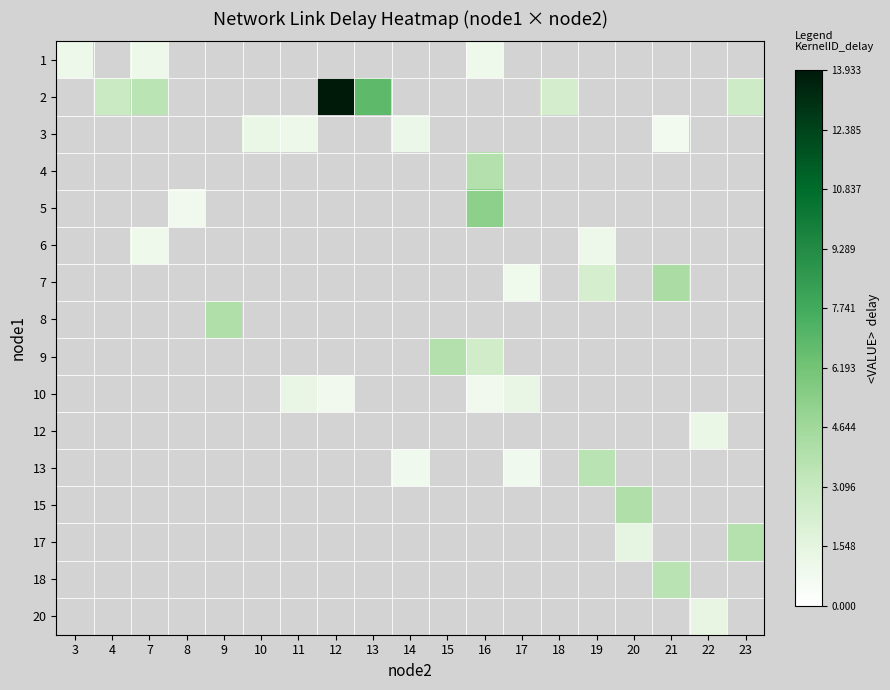

Is the value of row_1 at 4 greater than the value of row_2 at 14?

Yes